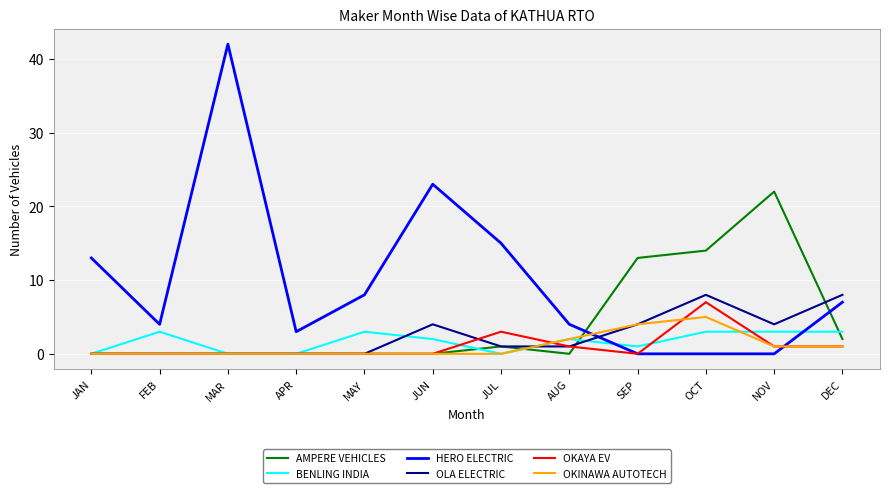

What is the total value across all series at MAR?

42